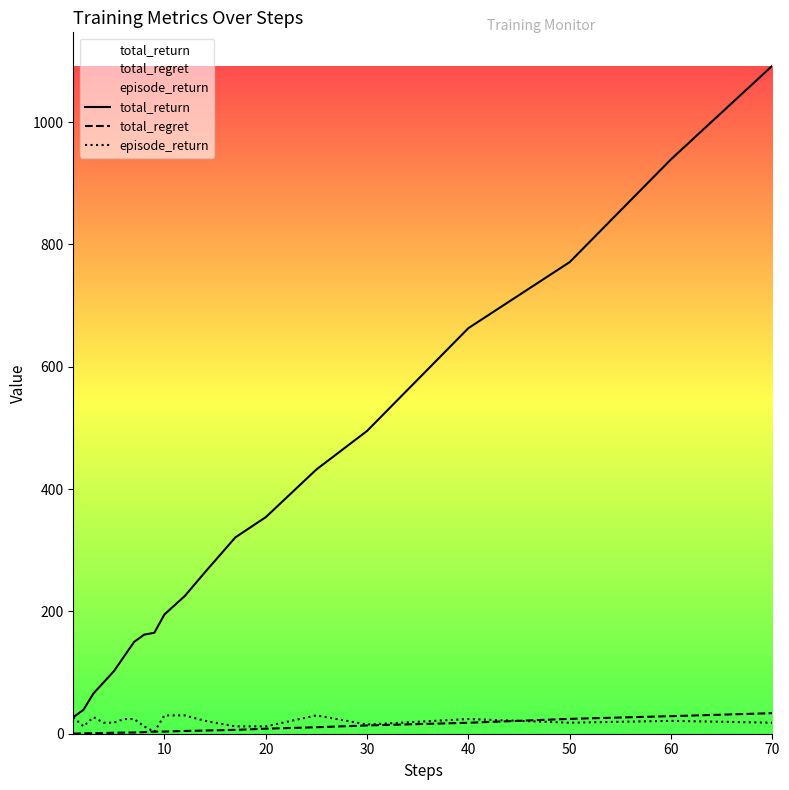

At which category is the sum across all series the highest?

70